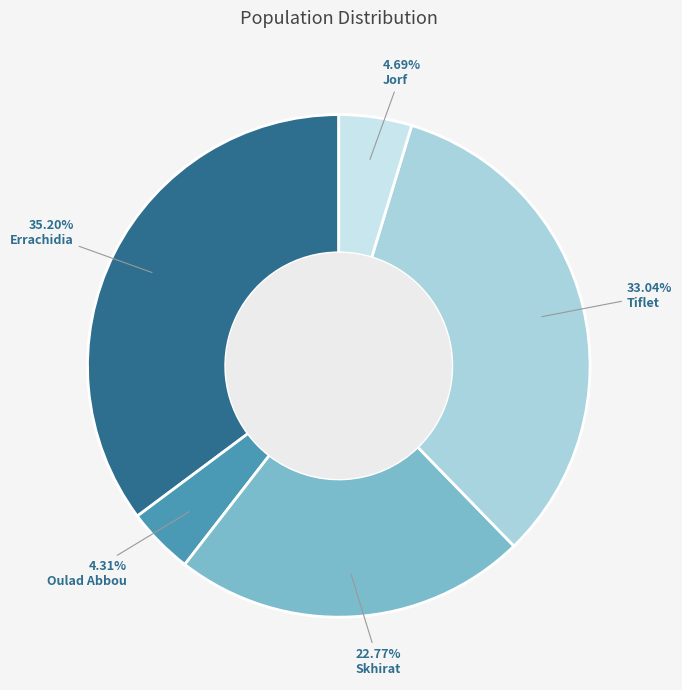

How many slices are in this pie chart?

5